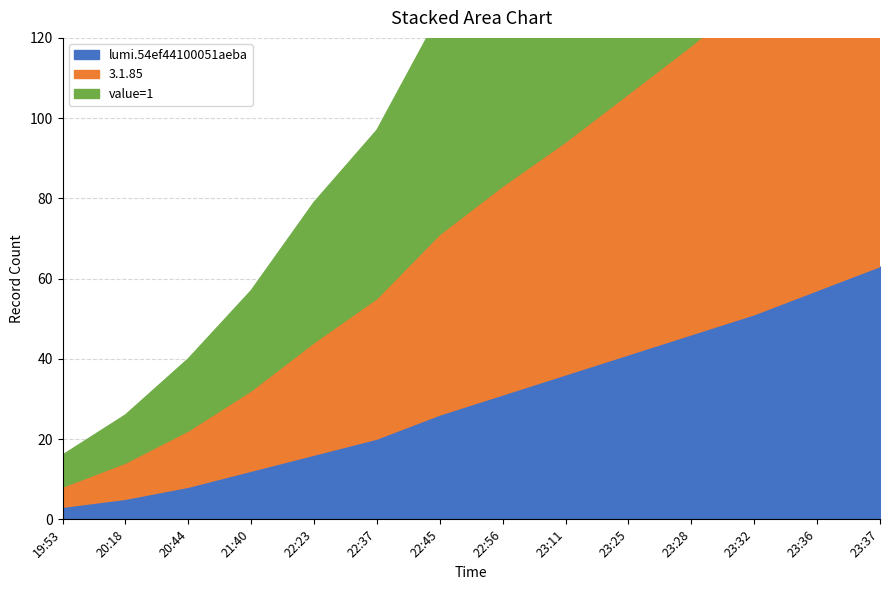

Rank the series at 23:36 from highest to lowest value.

lumi.54ef44100051aeba, 3.1.85, value=1